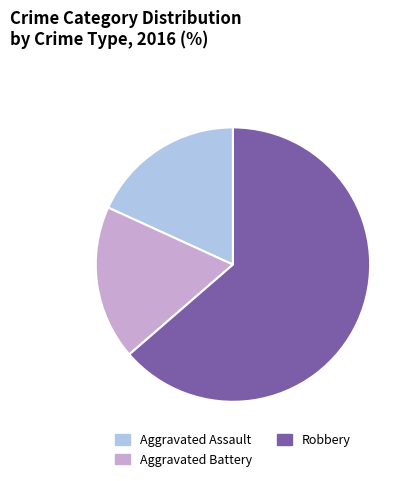

Does Aggravated Assault represent more than half of the total?

No